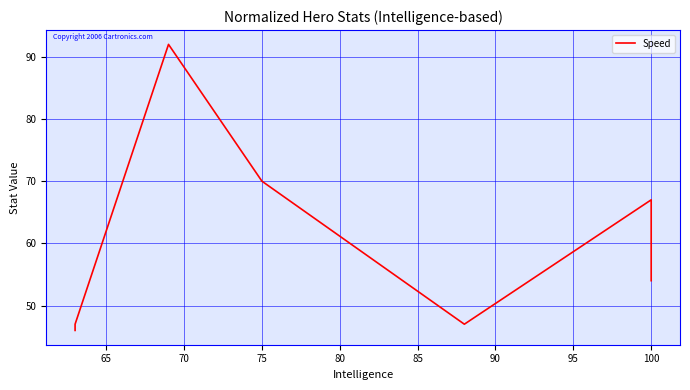

True or false: the data has more than 0 interior local peaks.

True